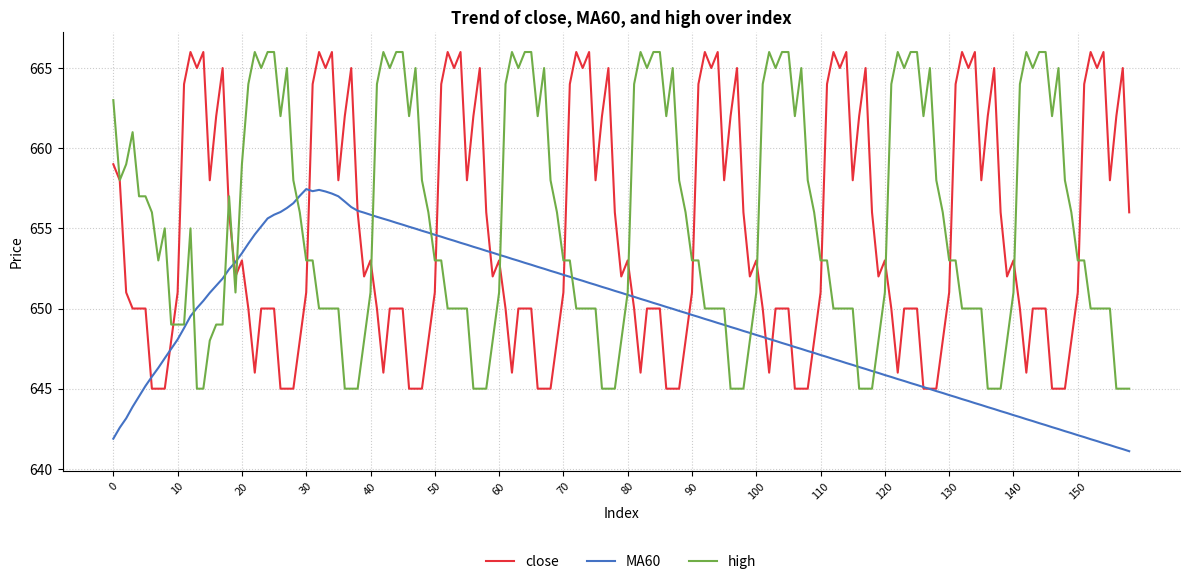

What is the sum of all close values?

104063.0